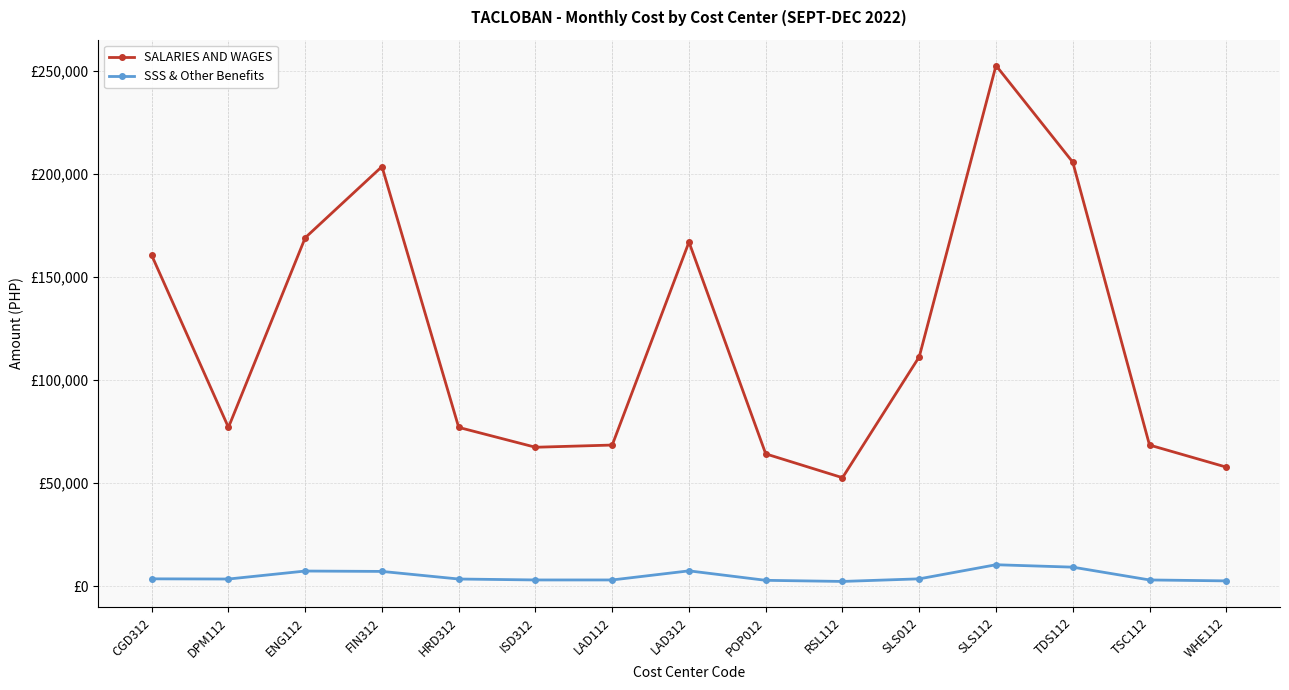

What are all the series names shown in the legend?

SALARIES AND WAGES, SSS & Other Benefits